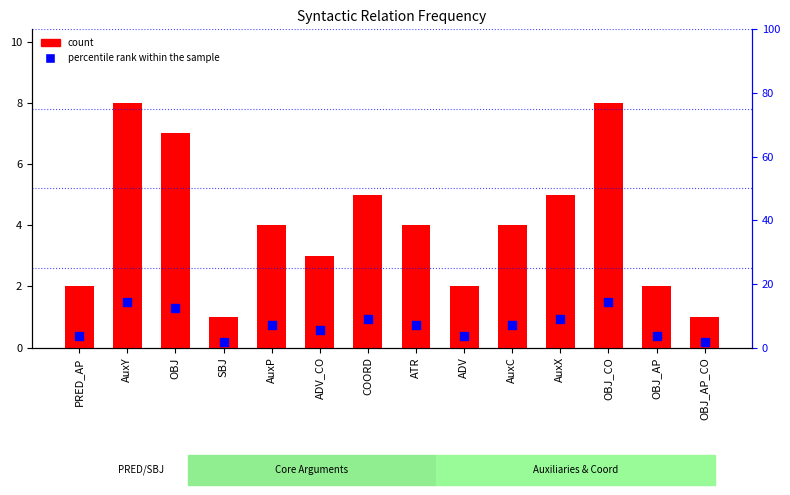

What are all the series names shown in the legend?

count, percentile rank within the sample